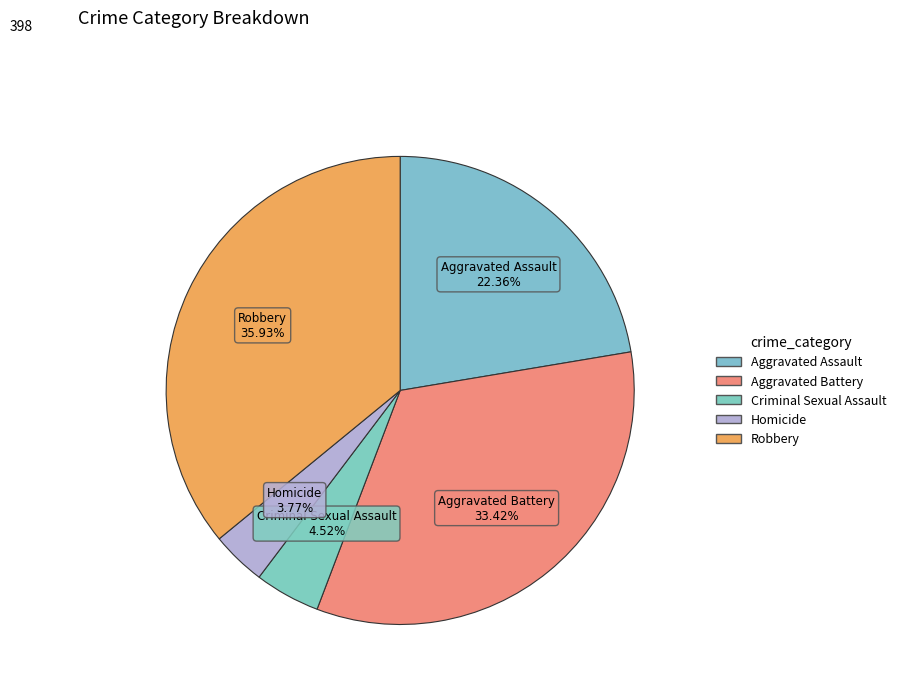

Which has a higher value, Criminal Sexual Assault or Aggravated Assault?

Aggravated Assault